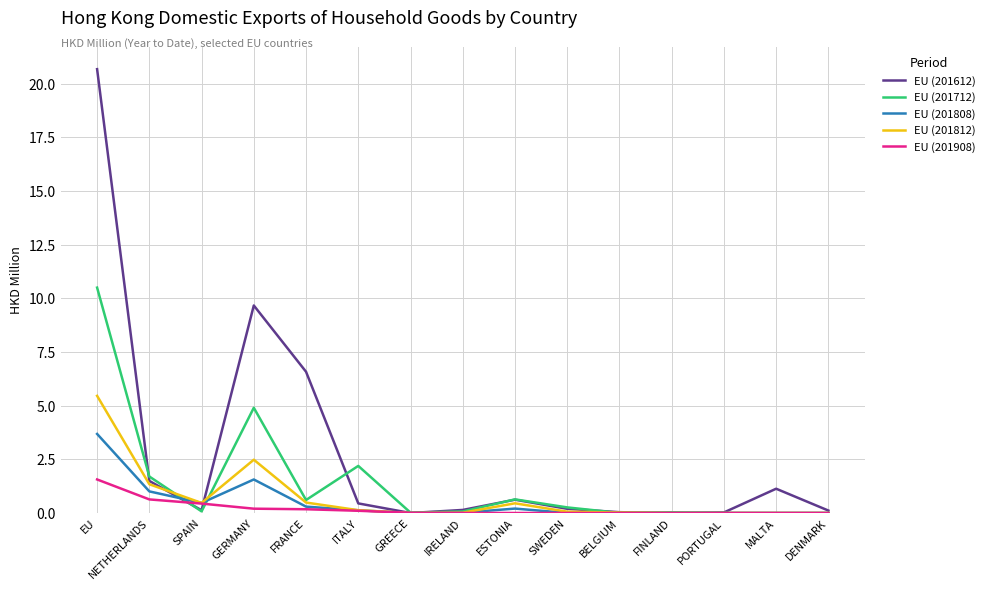

List the series in order of their peak value, highest first.

EU (201612), EU (201712), EU (201812), EU (201808), EU (201908)